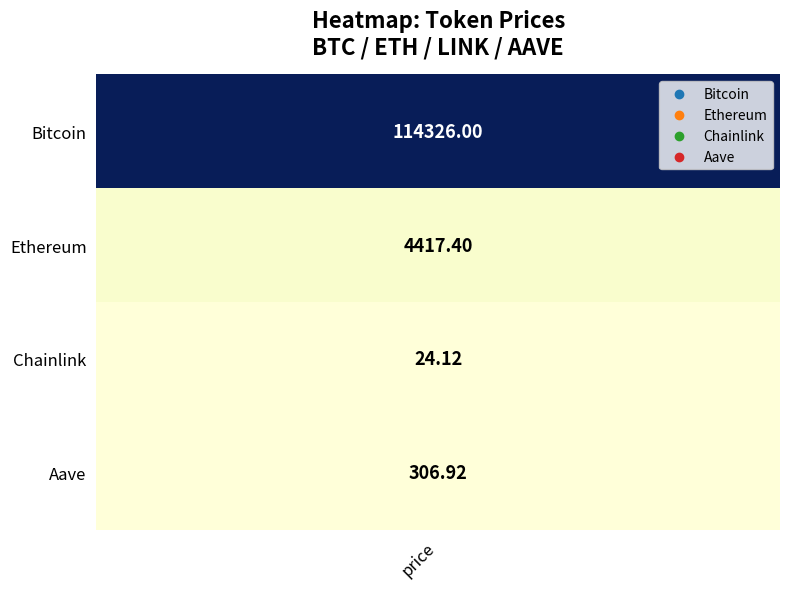

Which series has the widest spread of values?

Bitcoin